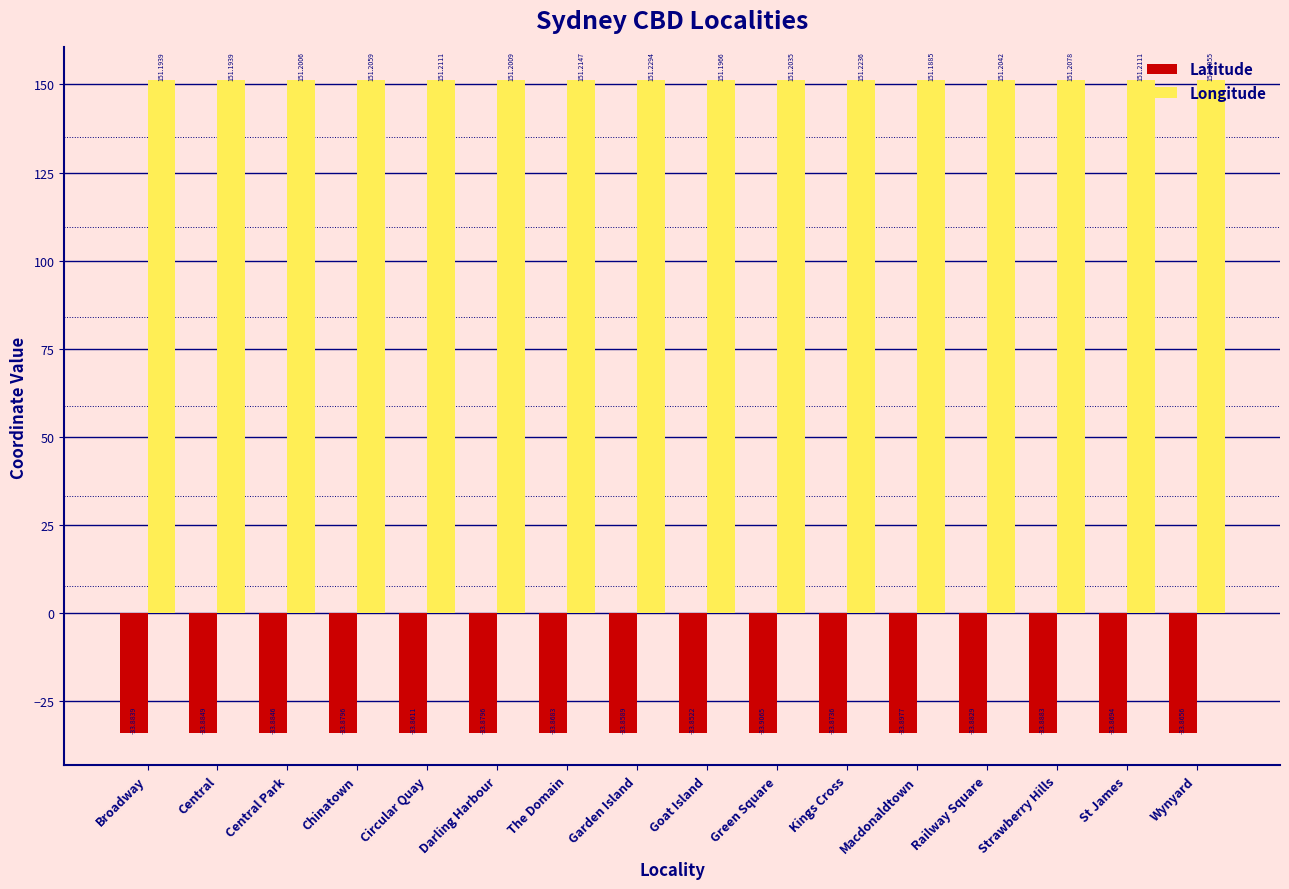

At how many categories does at least one series exceed 14?

16